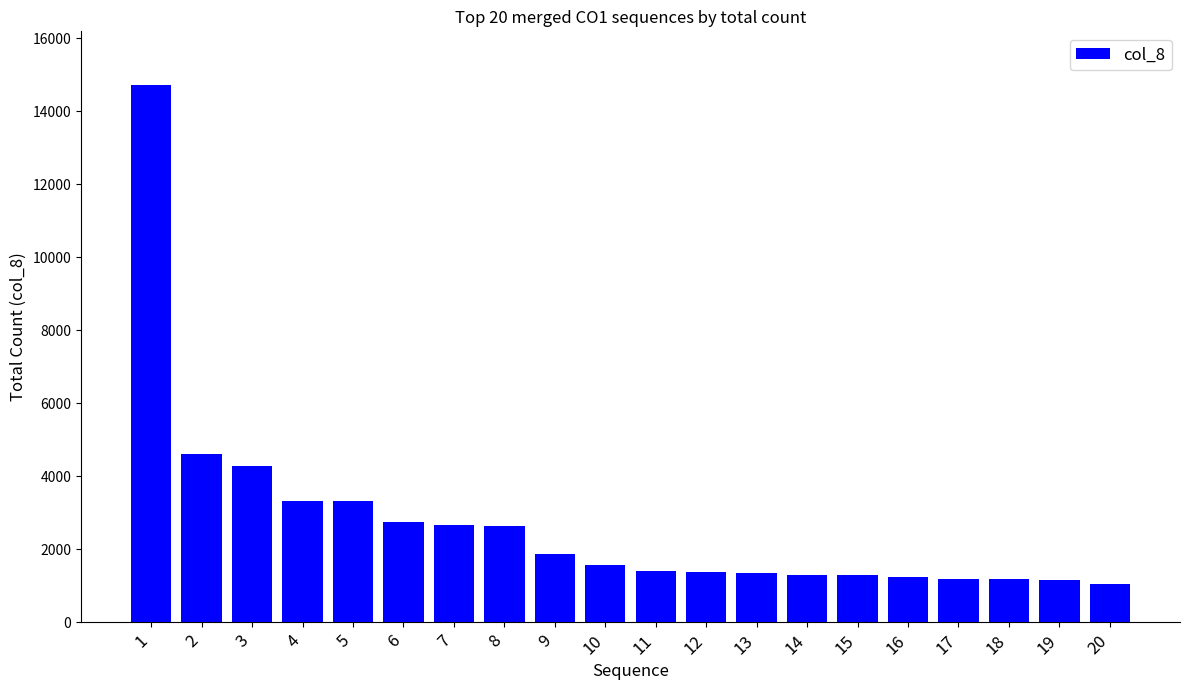

What is the change in value from 2 to 3?

-321